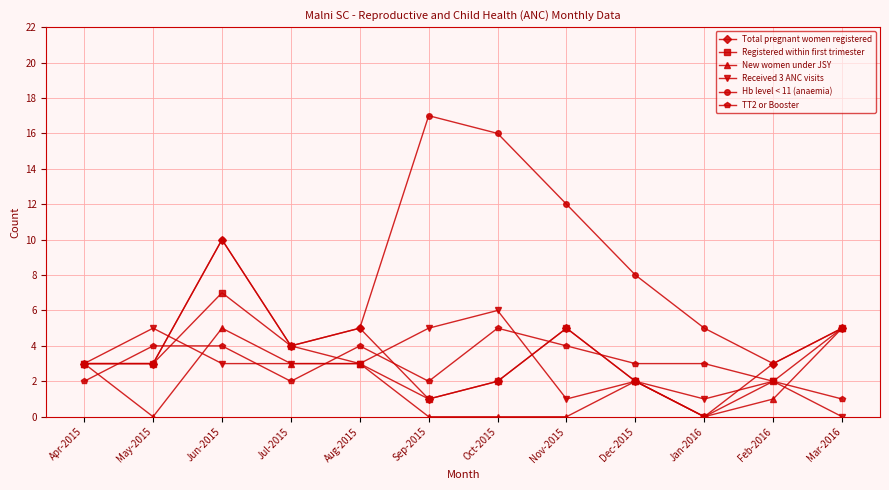

Between which two adjacent categories do TT2 or Booster and New women under JSY first intersect?

Apr-2015 and May-2015